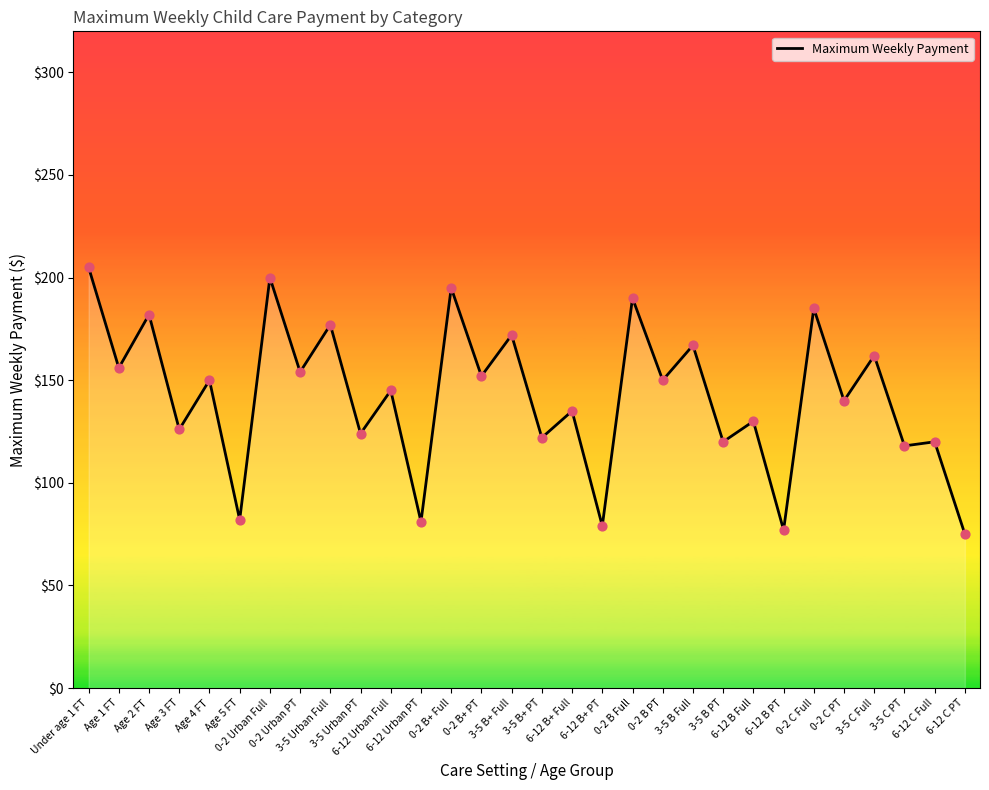

What is the change in value from 6-12 Urban PT to 3-5 C Full?

+81